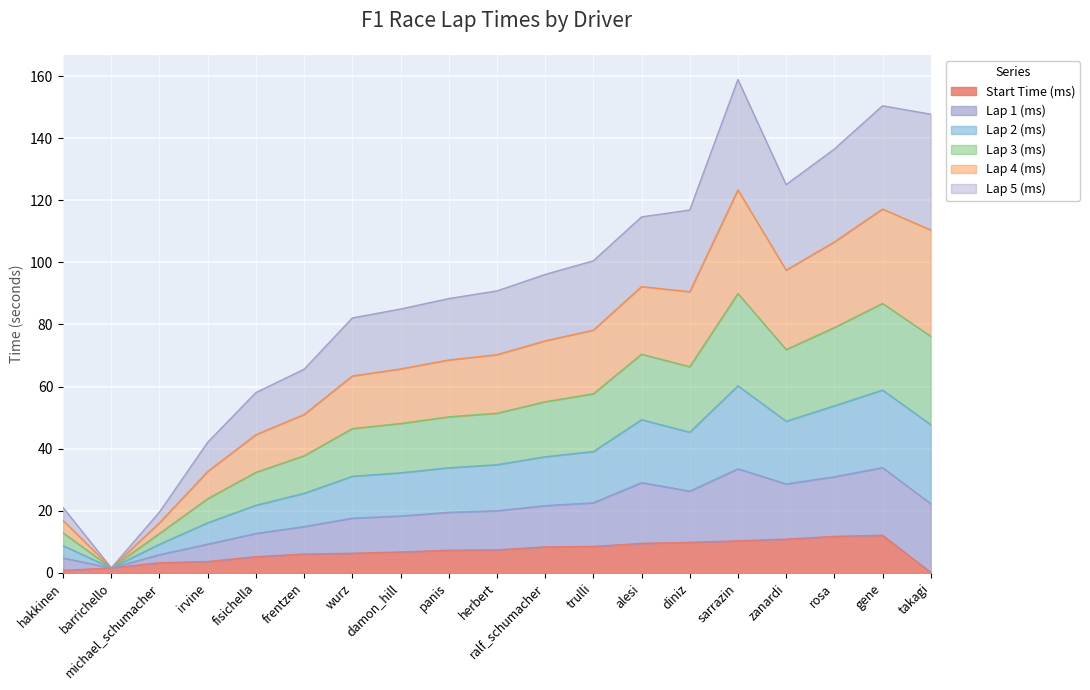

True or false: Lap 1 (ms) and Lap 3 (ms) cross at least once.

False